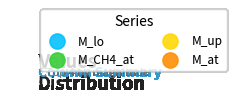

The E_tot slice represents 0% of the pie. True or false?

True